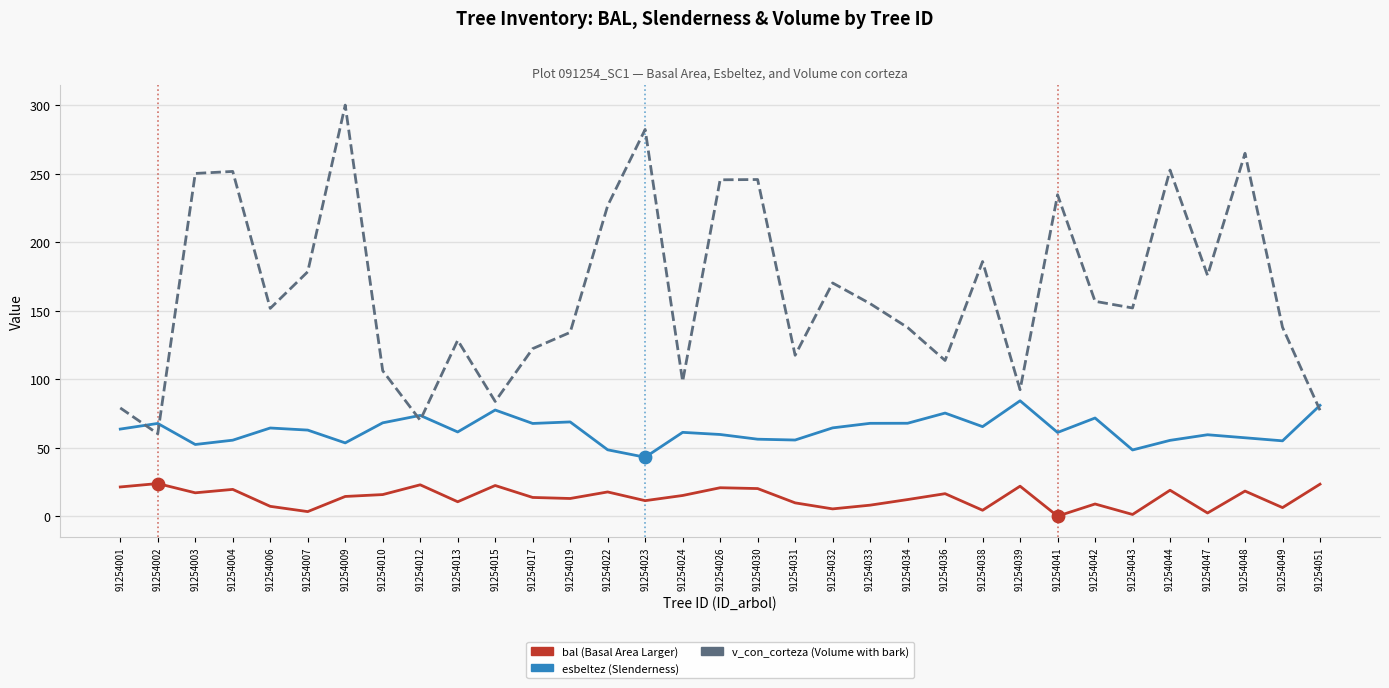

What is the difference between the highest and lowest values at 91254031?

107.7